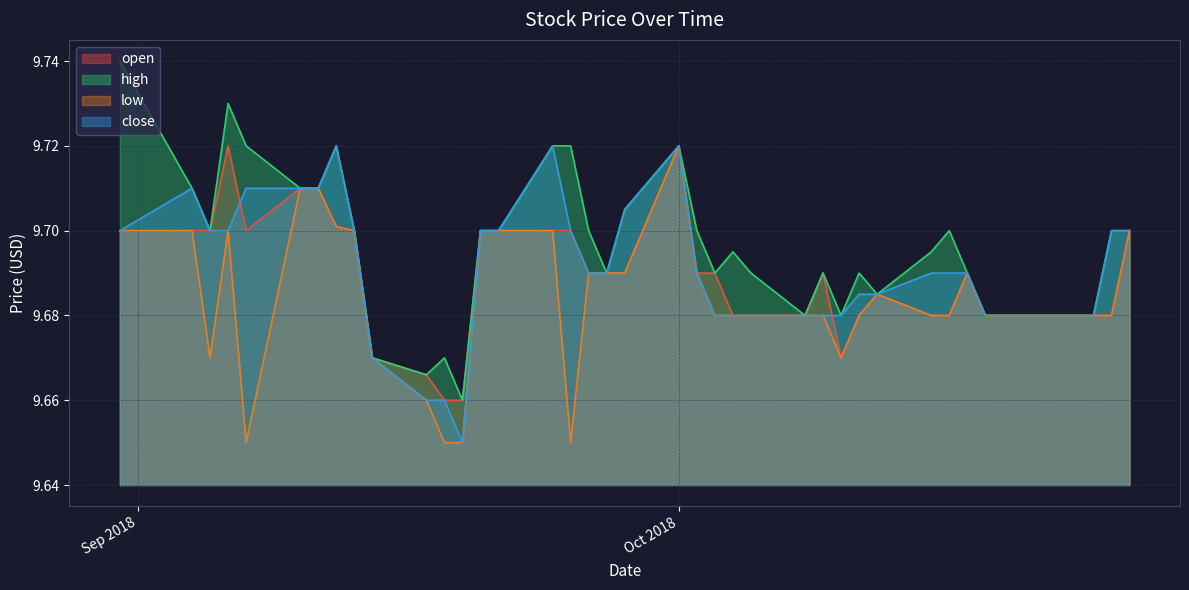

Read the close value at 18.

9.7